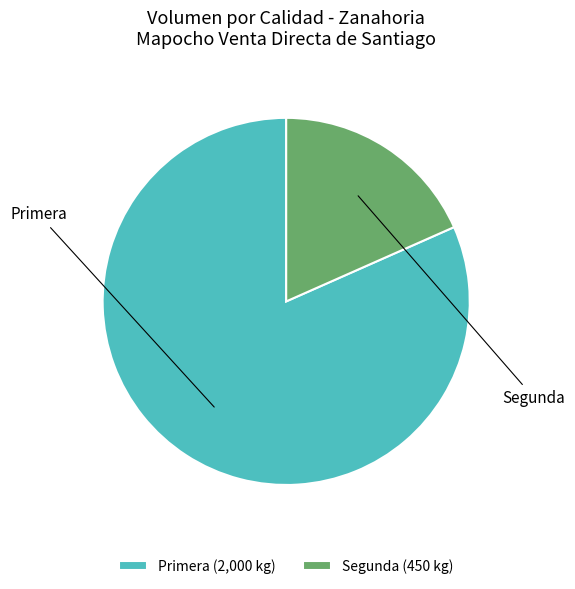

To the nearest percent, what is the average slice percentage?

50%